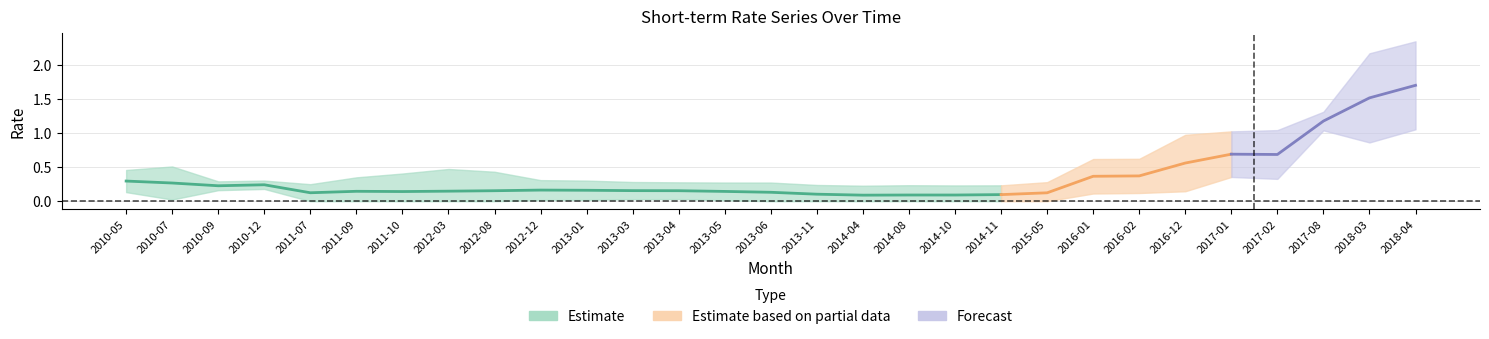

Rank the categories by 3M value from highest to lowest.

2018-04, 2018-03, 2017-08, 2017-02, 2017-01, 2016-12, 2016-02, 2016-01, 2010-07, 2012-03, 2010-05, 2012-08, 2011-10, 2011-09, 2012-12, 2010-12, 2013-01, 2010-09, 2013-03, 2015-05, 2013-04, 2013-05, 2013-06, 2011-07, 2013-11, 2014-08, 2014-11, 2014-10, 2014-04